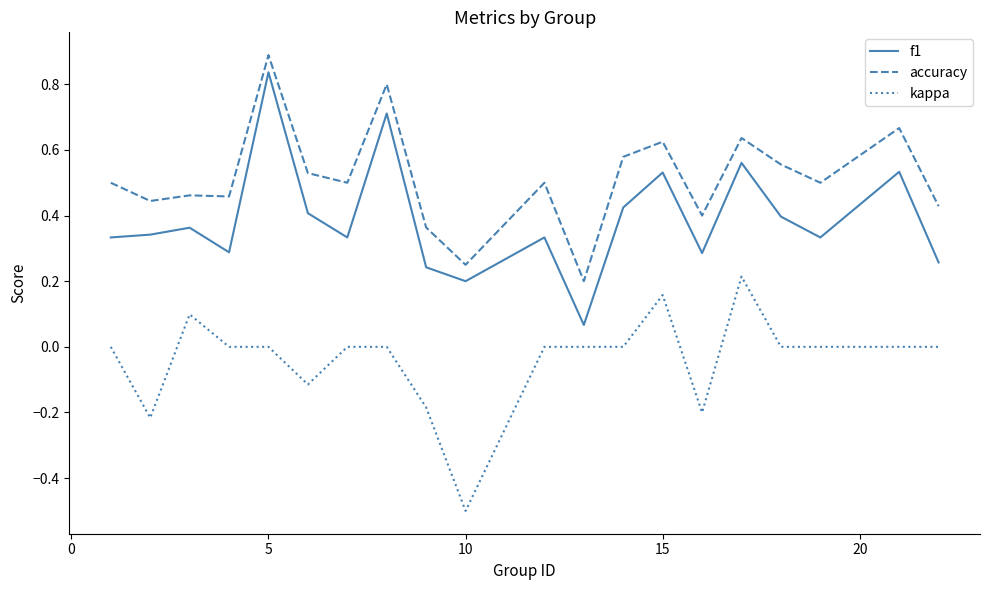

How many lines are shown in the chart?

3